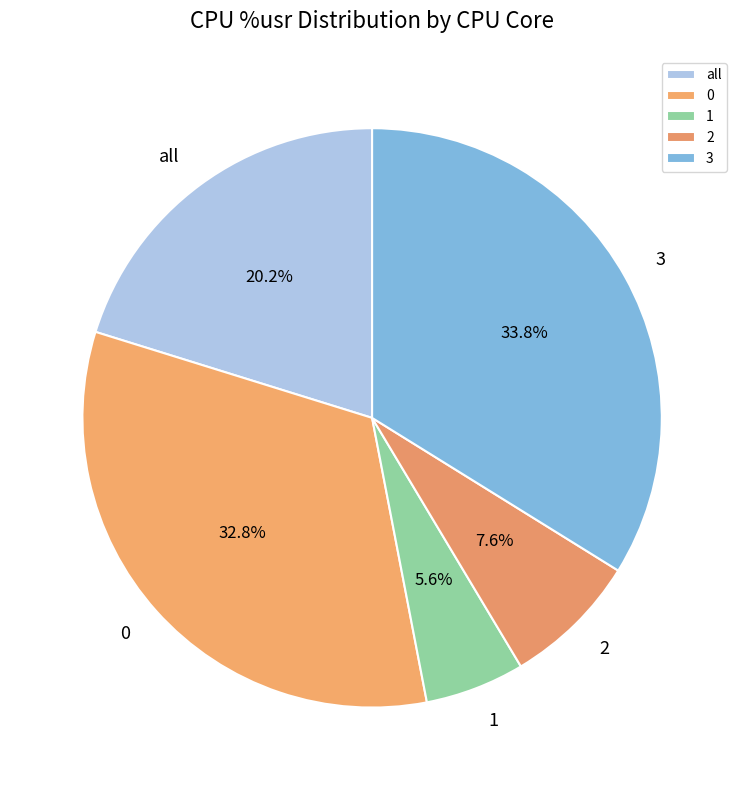

Rank the categories by value from highest to lowest.

3, 0, all, 2, 1